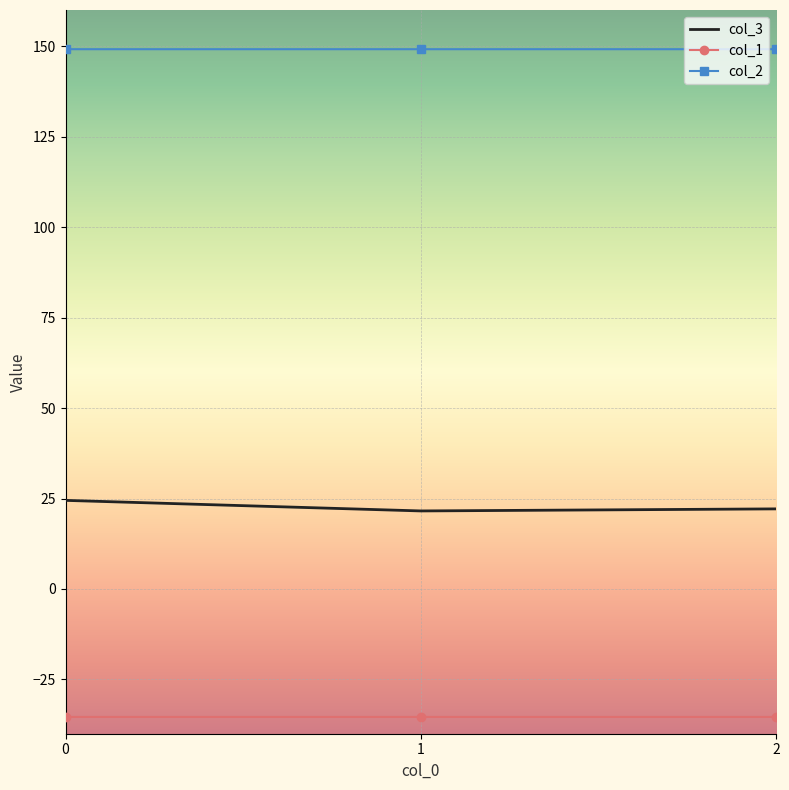

List the series in order of their peak value, lowest first.

col_1, col_3, col_2